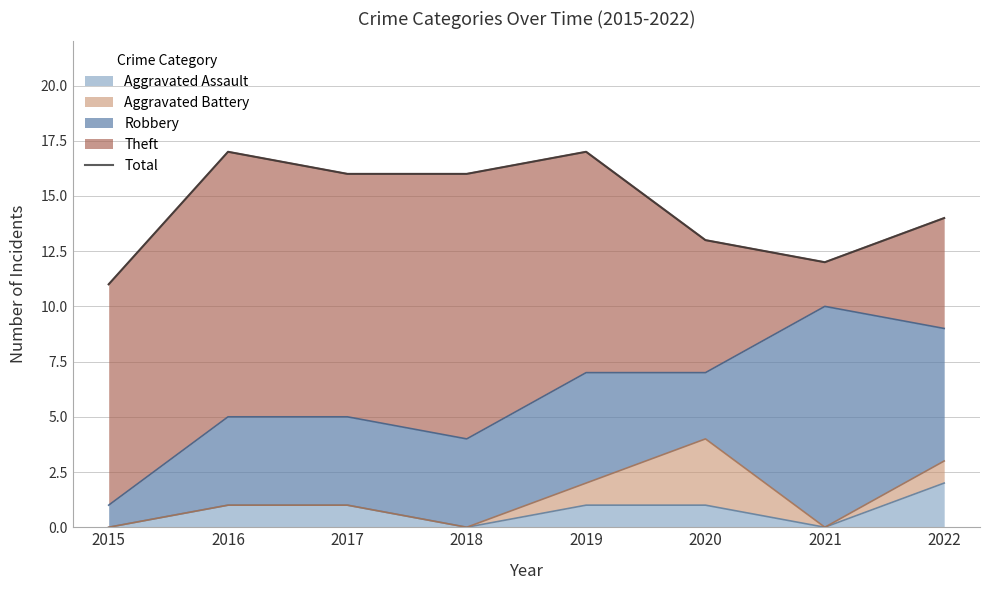

What is the difference between the values at 2015 and 2017?

5